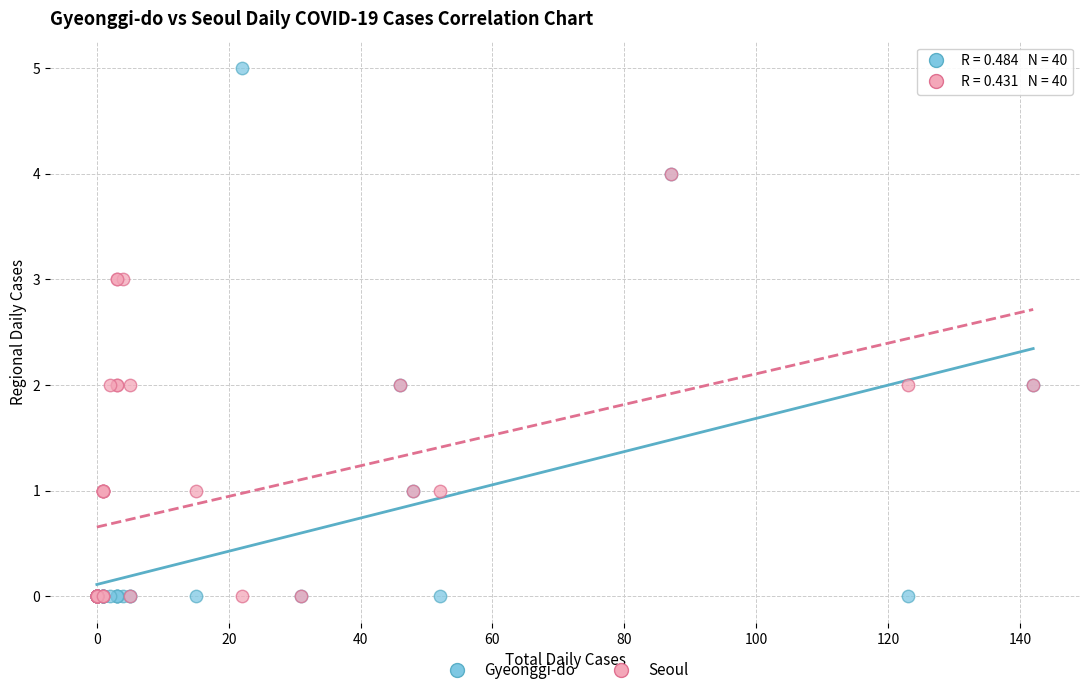

What are all the series names shown in the legend?

Gyeonggi-do, Seoul